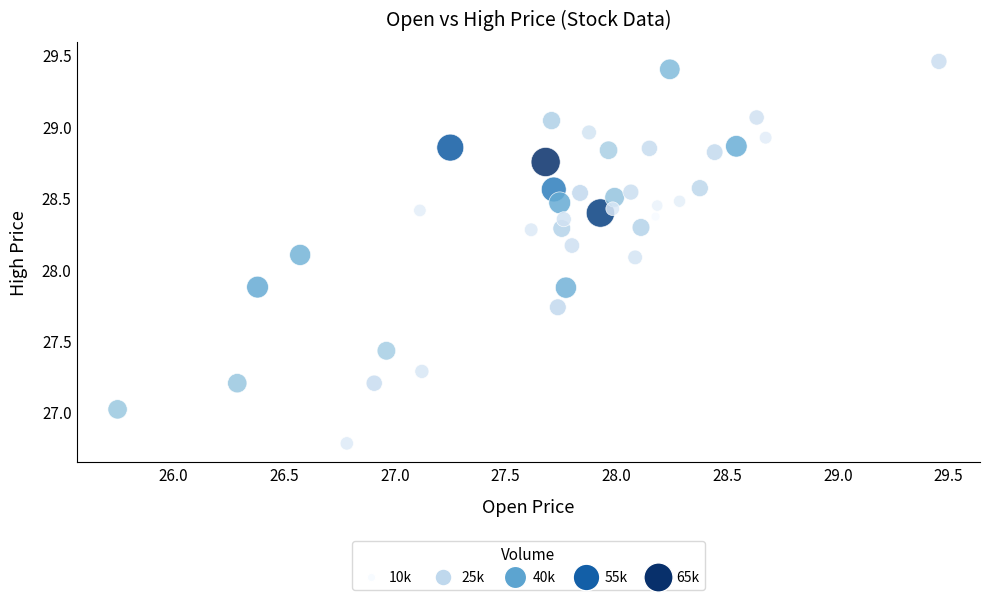

What is the range of X values (max minus min)?

3.7